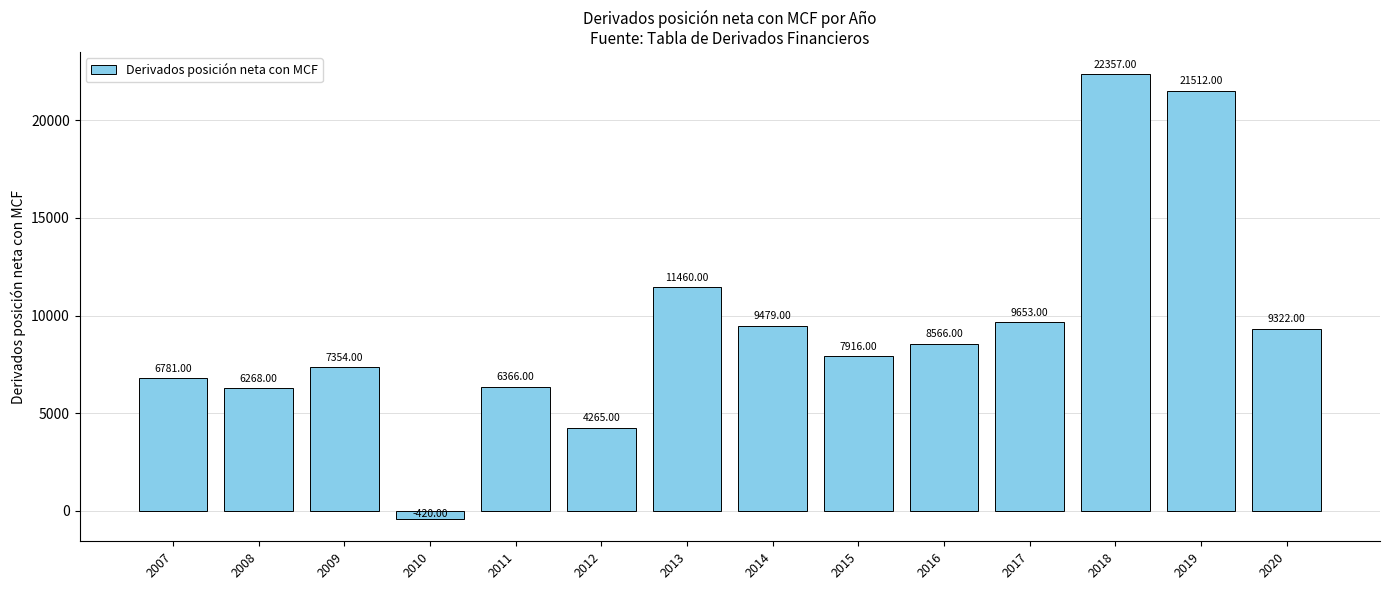

How many data points are less than 8566?

7